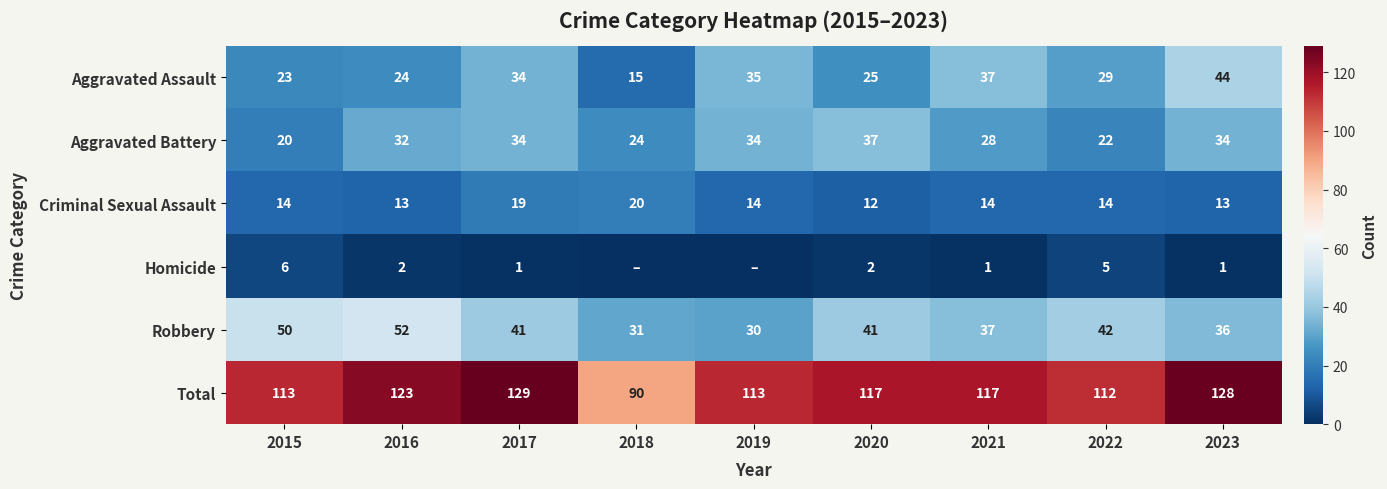

Is it true that Homicide equals 2 at 2023?

False